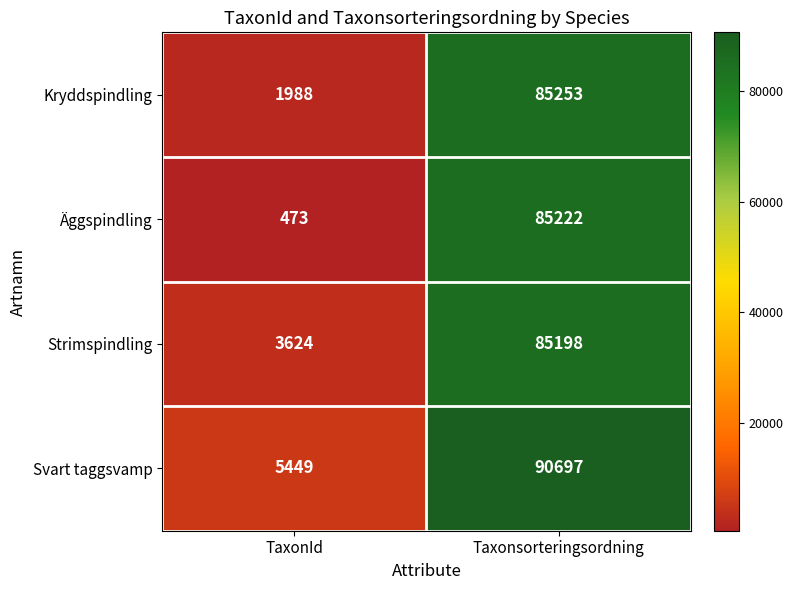

Is it true that Svart taggsvamp equals 5449 at TaxonId?

True